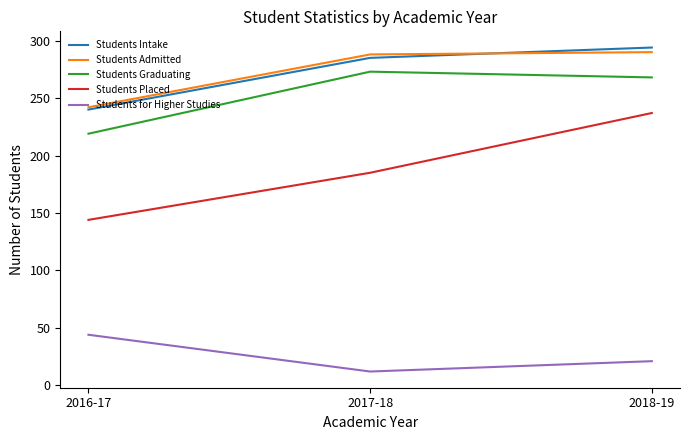

Where is Students for Higher Studies nearest to the value 28?

2018-19